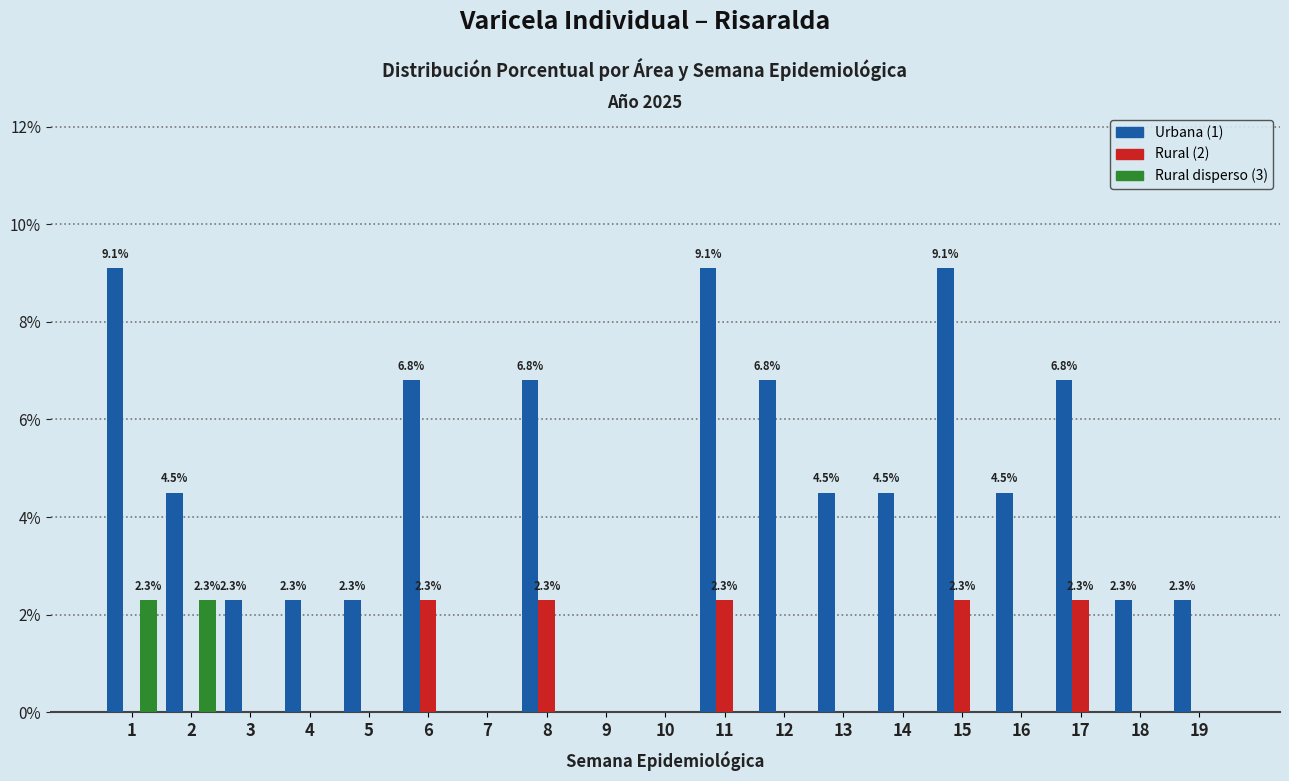

Is the value of Rural disperso (3) at 16 greater than the value of Urbana (1) at 3?

No